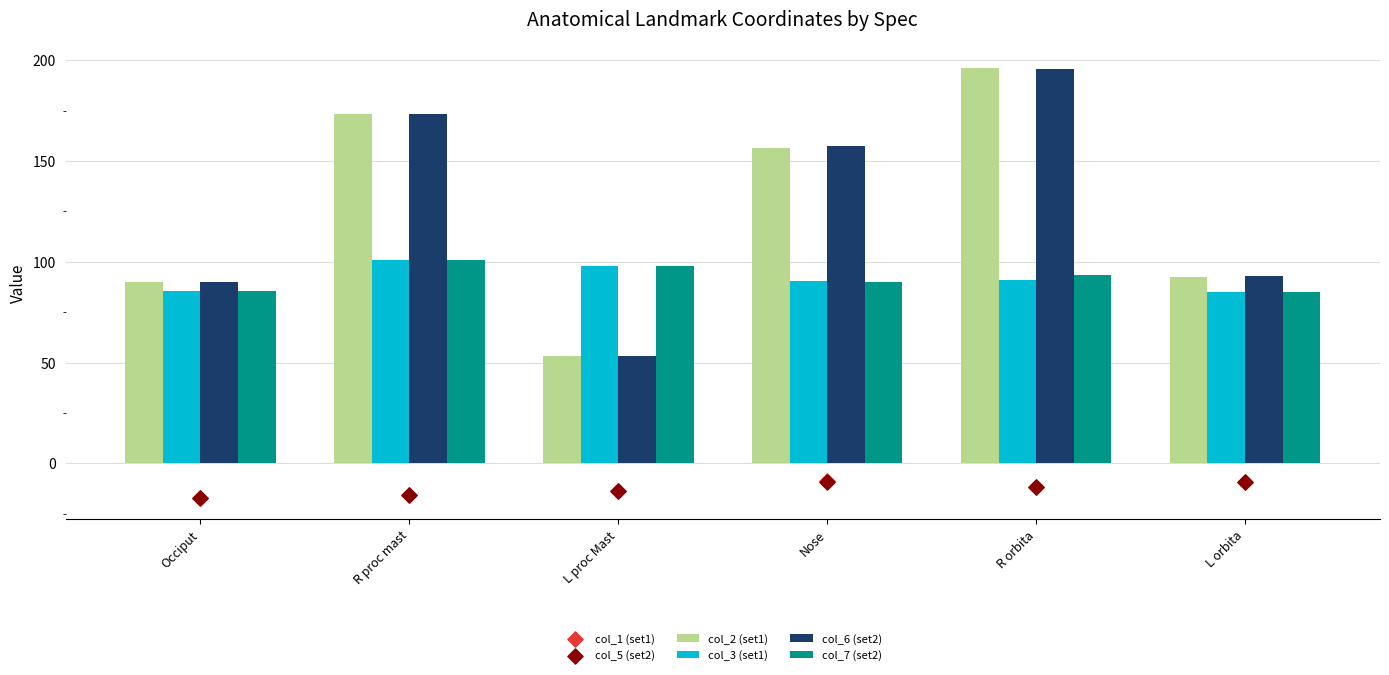

Which series has the largest total across all categories?

col_6 (set2)